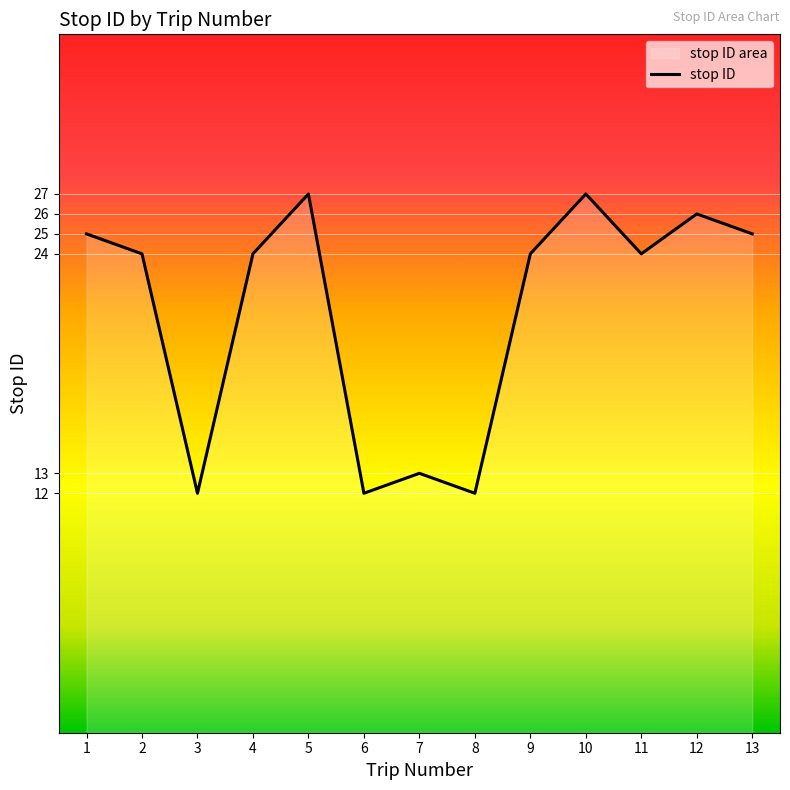

Where does the data first go above 24?

1